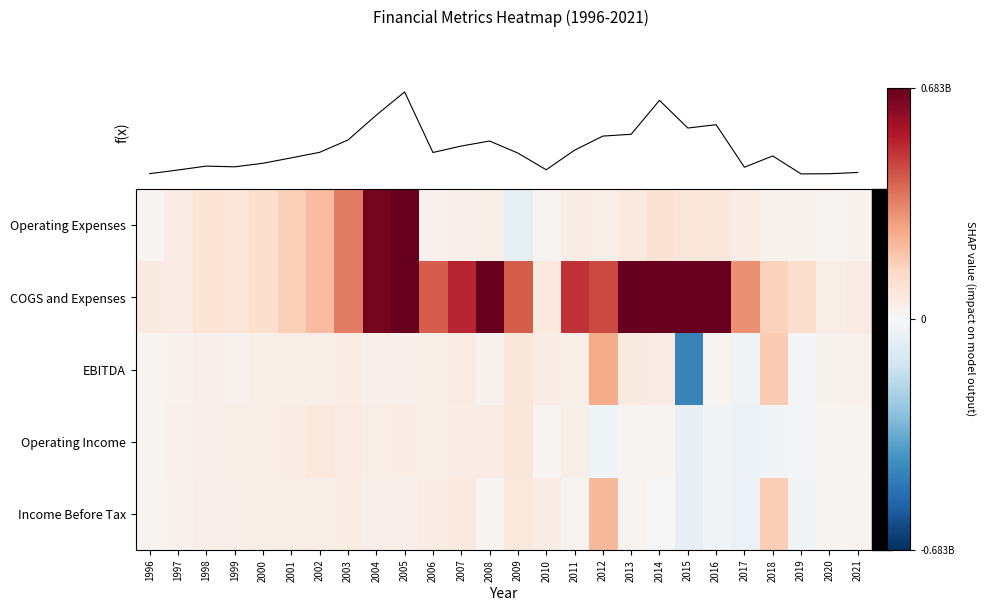

How many series are shown in this chart?

5